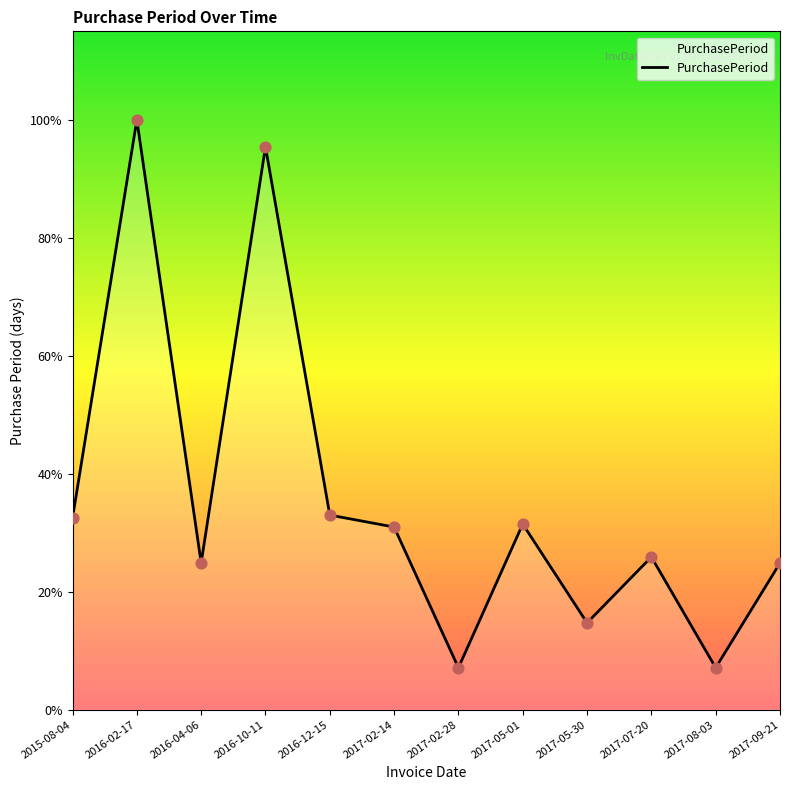

What is the change in value from 2016-10-11 to 2017-05-01?

-126